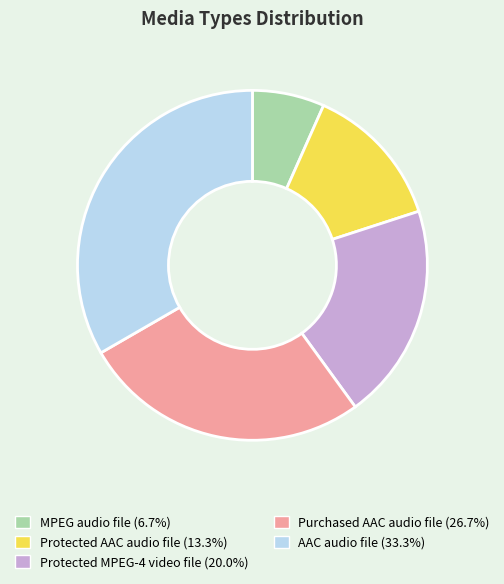

Count the number of slices in the pie.

5